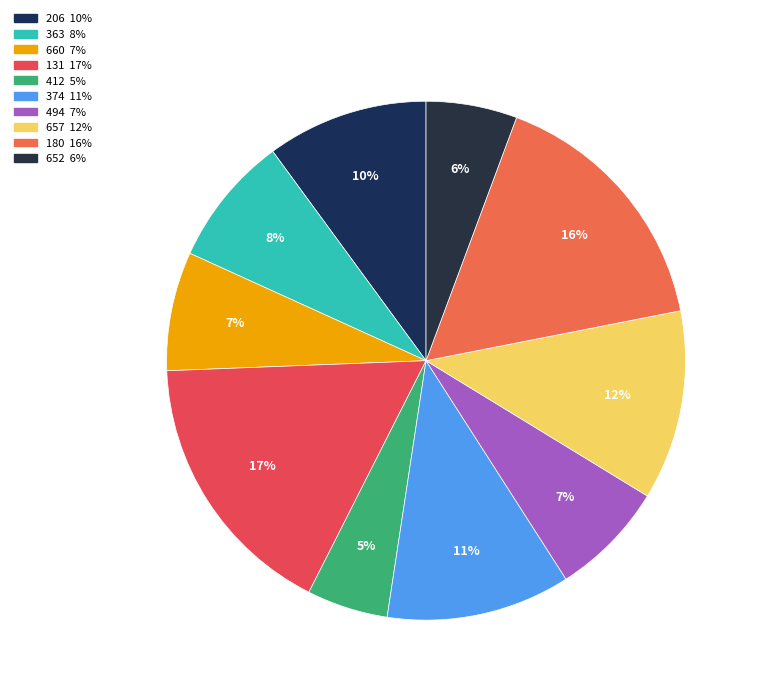

Does 657 represent more than half of the total?

No